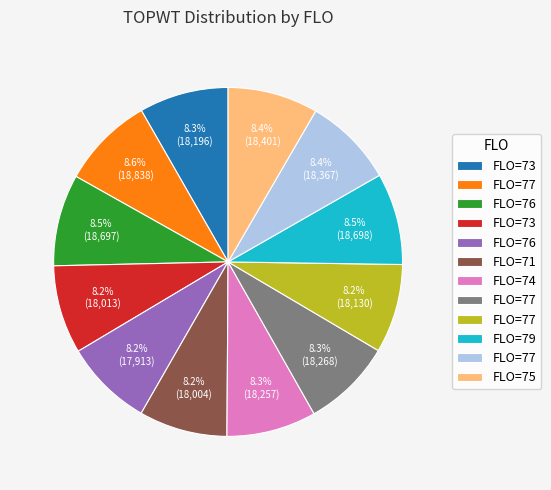

Is there a majority slice in this chart?

No